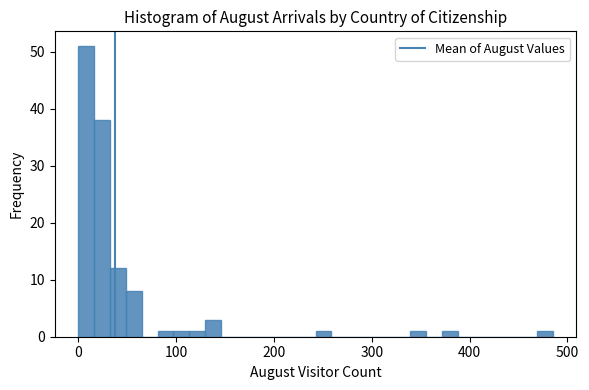

Around what value on the x-axis is the tallest bar? Give the approximate position of its centre, as read against the axis.

10